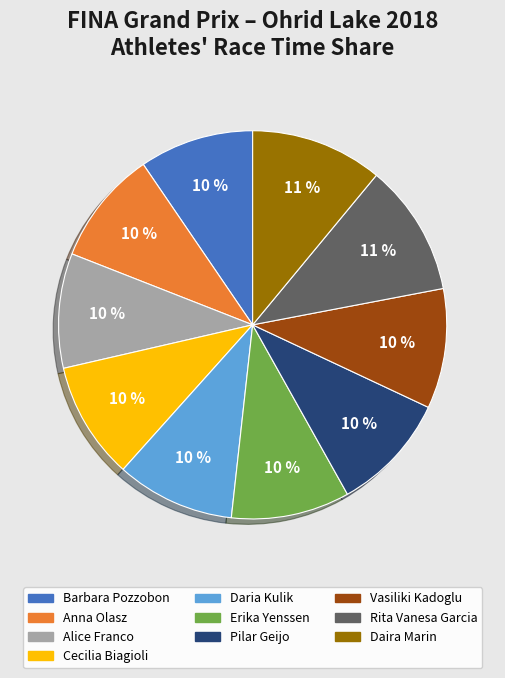

What is the ratio of the value at Erika Yenssen to the value at Barbara Pozzobon?

1.0